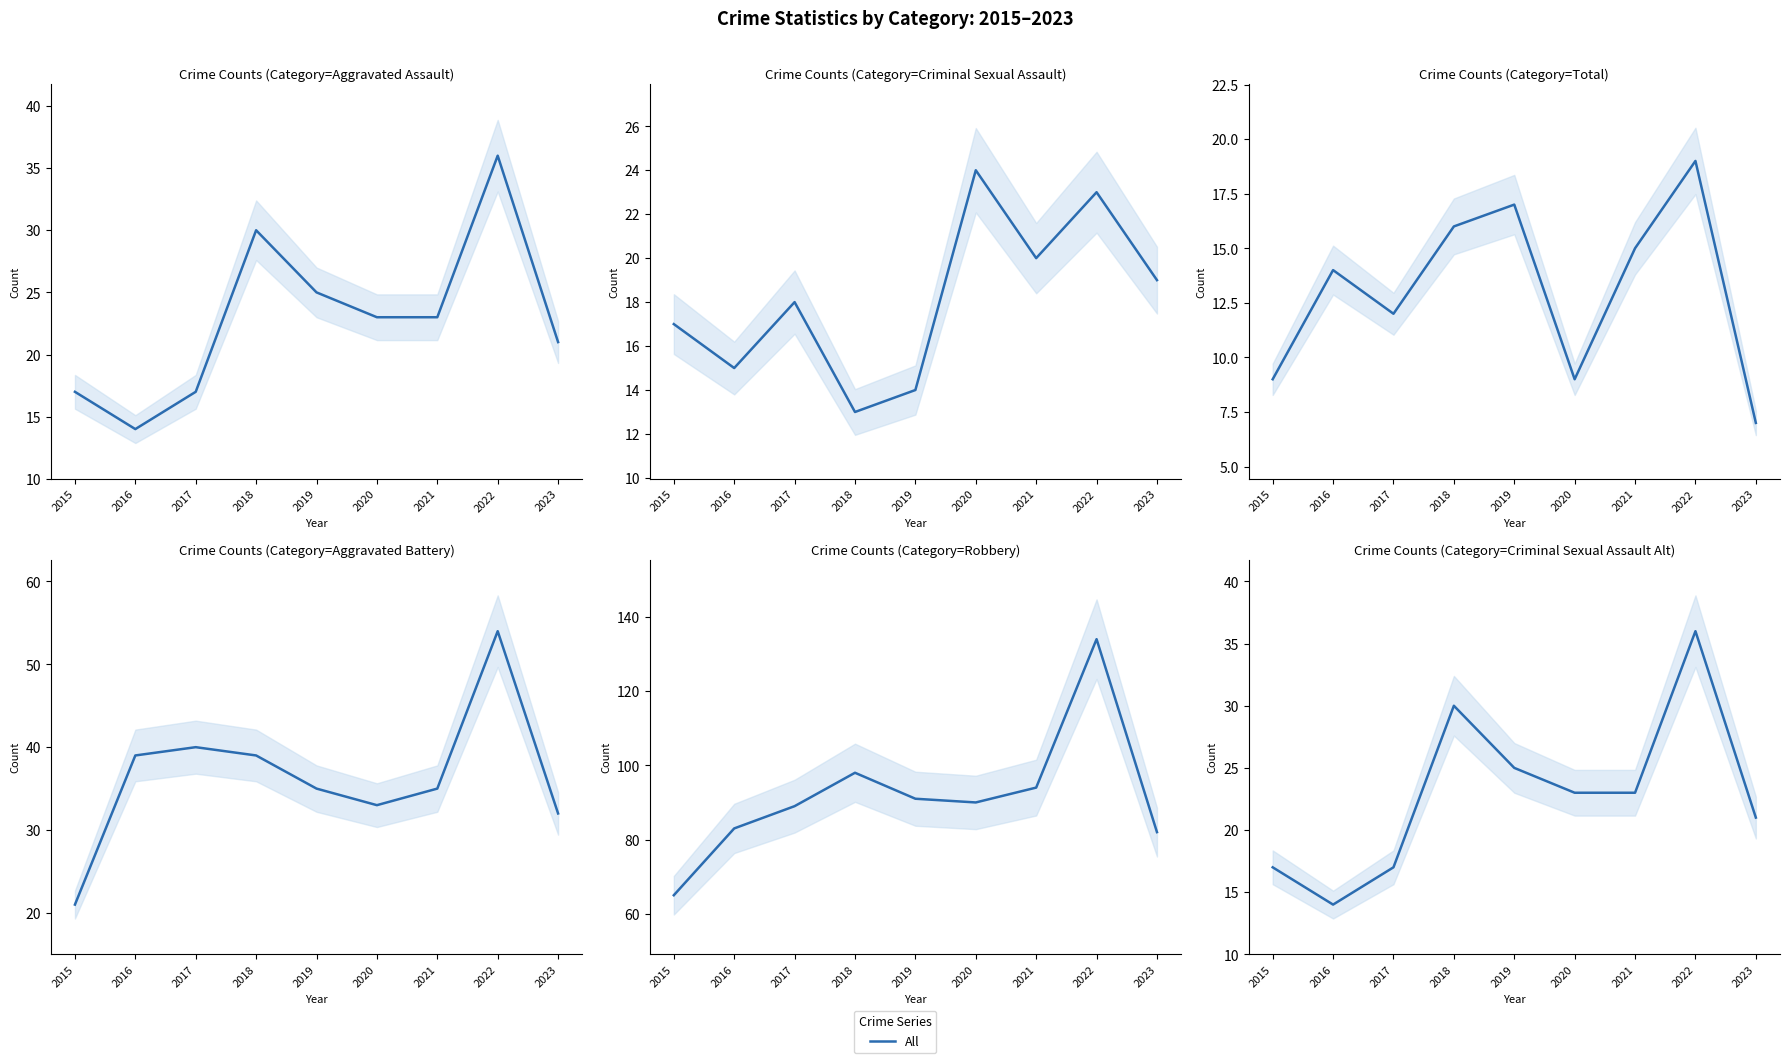

Does the chart have visible grid lines?

No